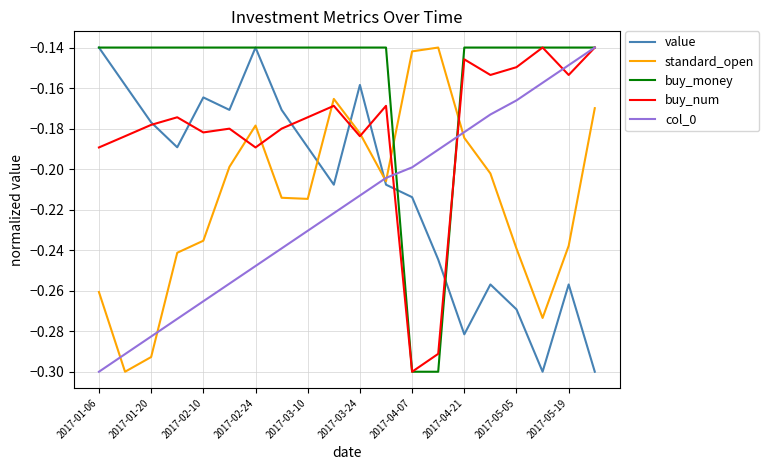

Does the chart have visible grid lines?

Yes